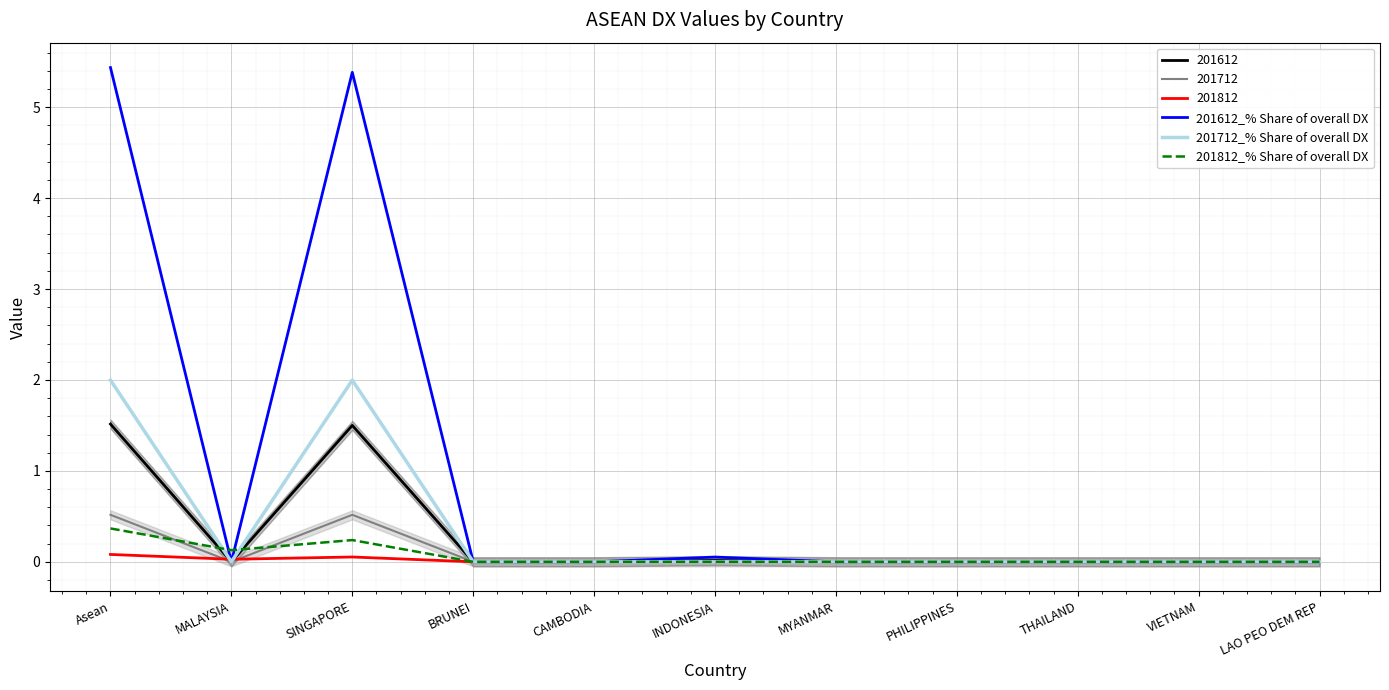

Which category has the highest value in the 201812_% Share of overall DX series?

Asean